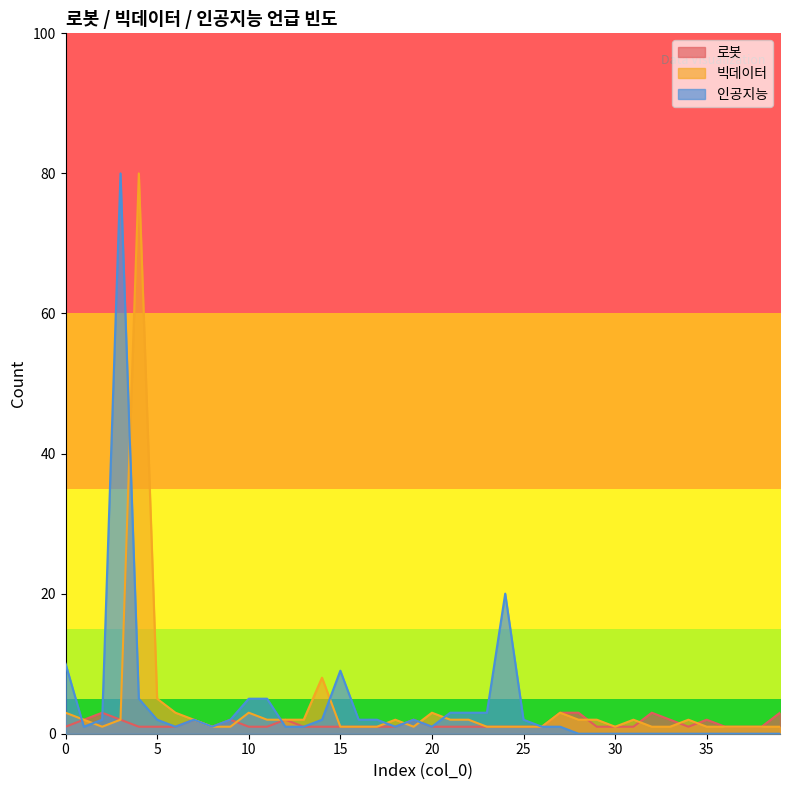

Which label corresponds to the largest value in the chart?

4